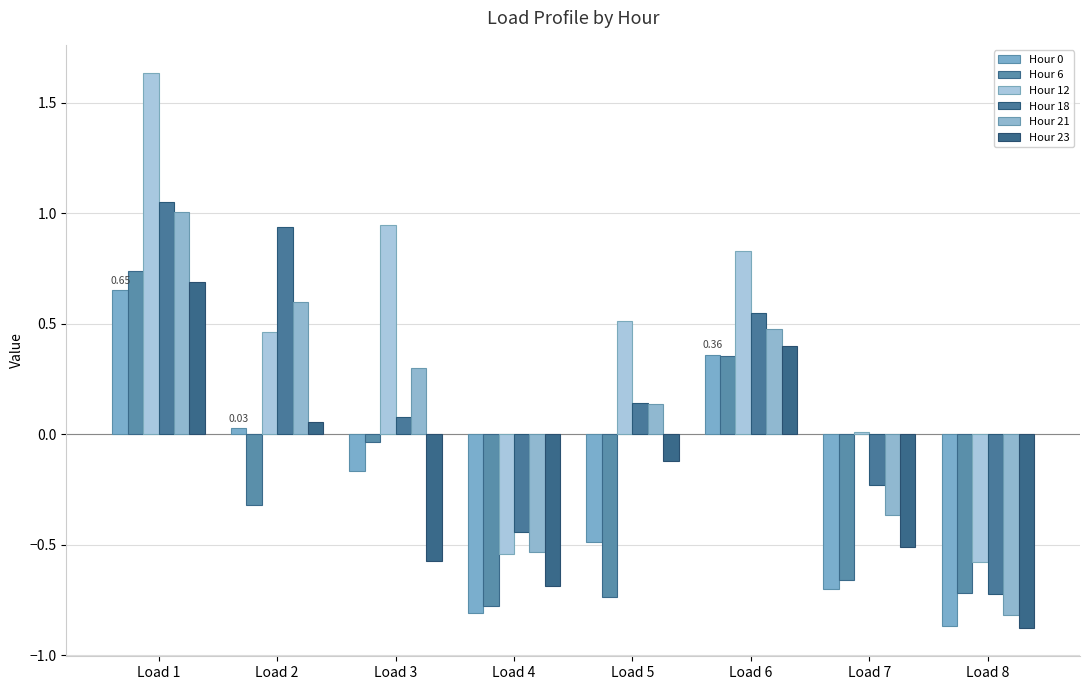

Which category has the highest value in the Hour 23 series?

Load 1